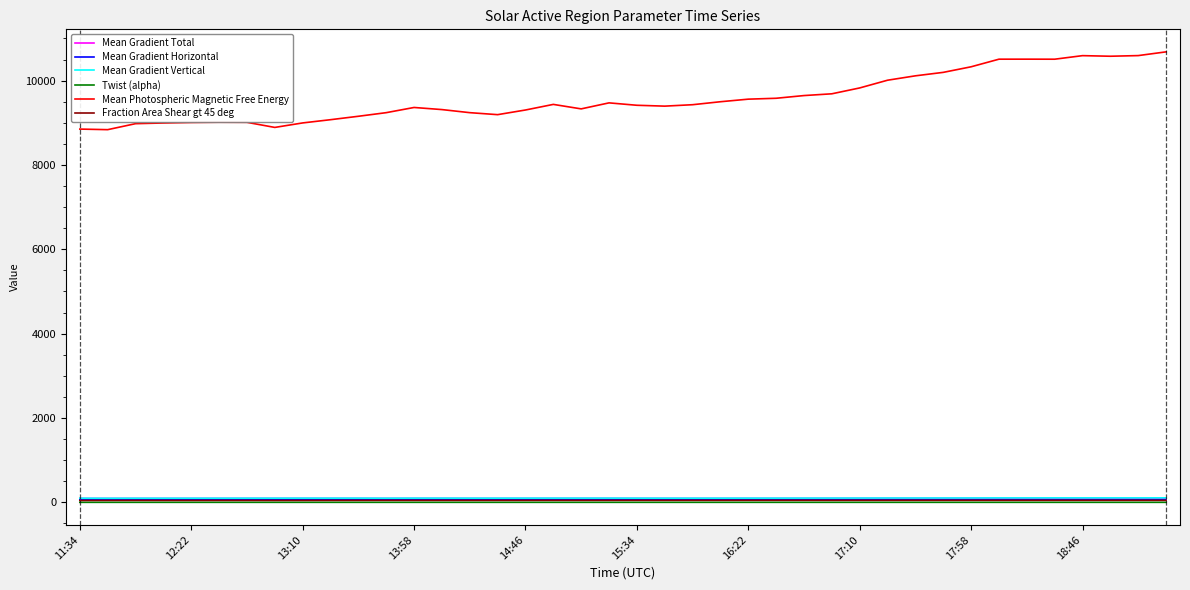

Which series has the largest range (max minus min)?

Mean Photospheric Magnetic Free Energy